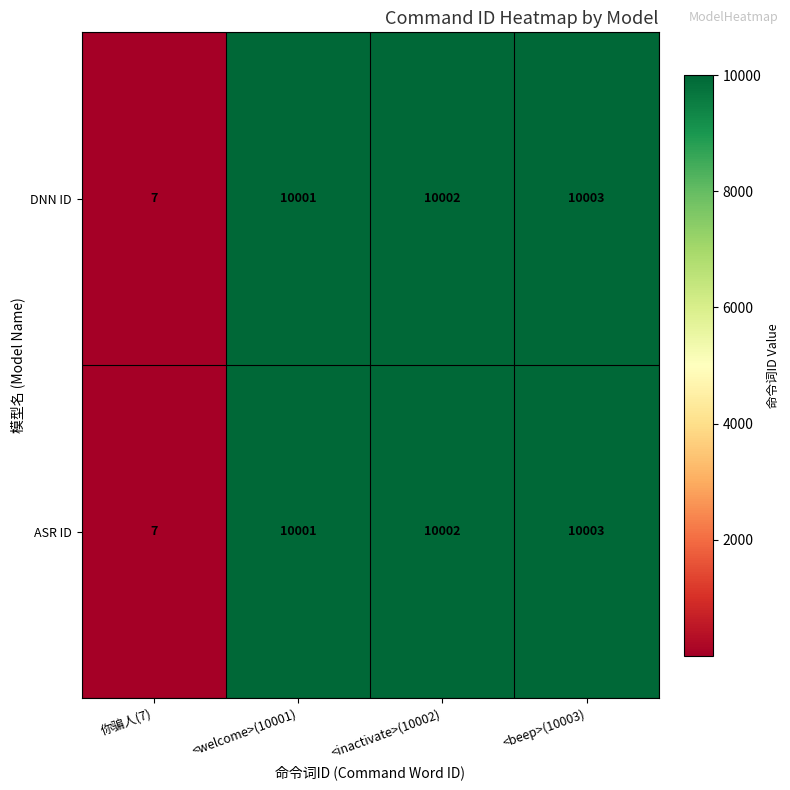

What is the smallest value displayed?

7